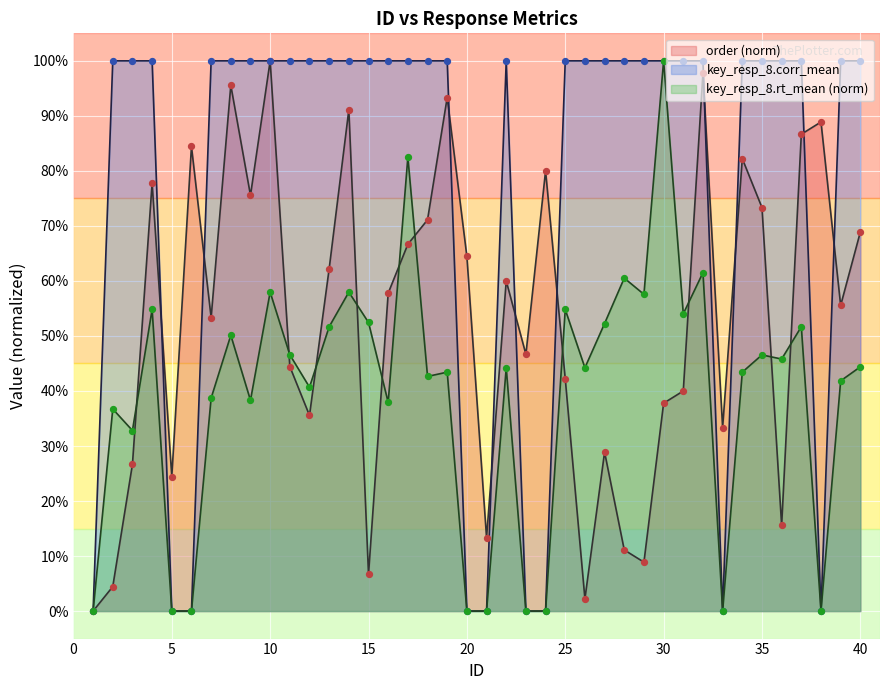

Which series has the largest Y range (max minus min)?

order